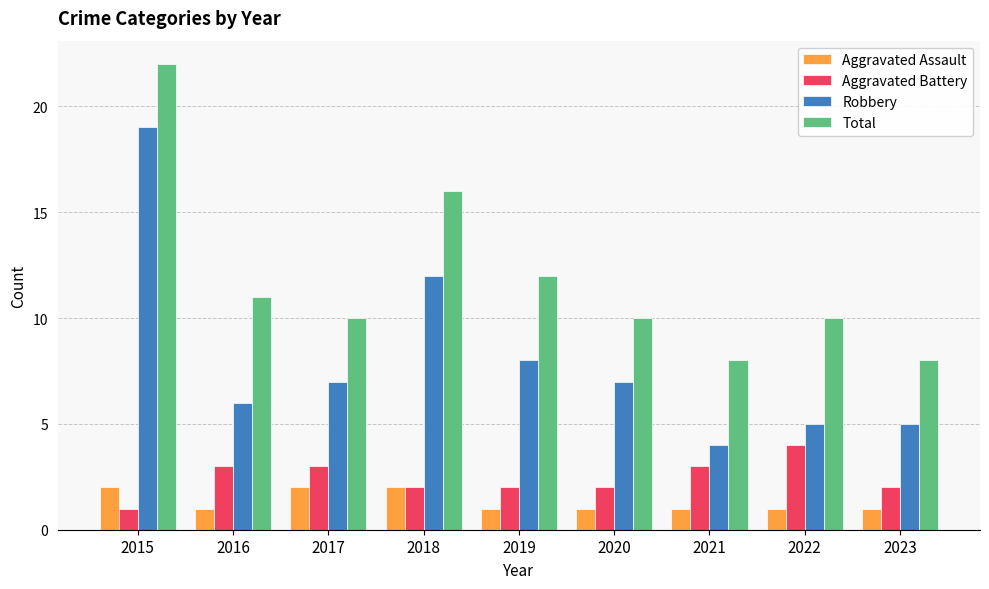

True or false: Aggravated Battery has a value of 2 at 2020.

True